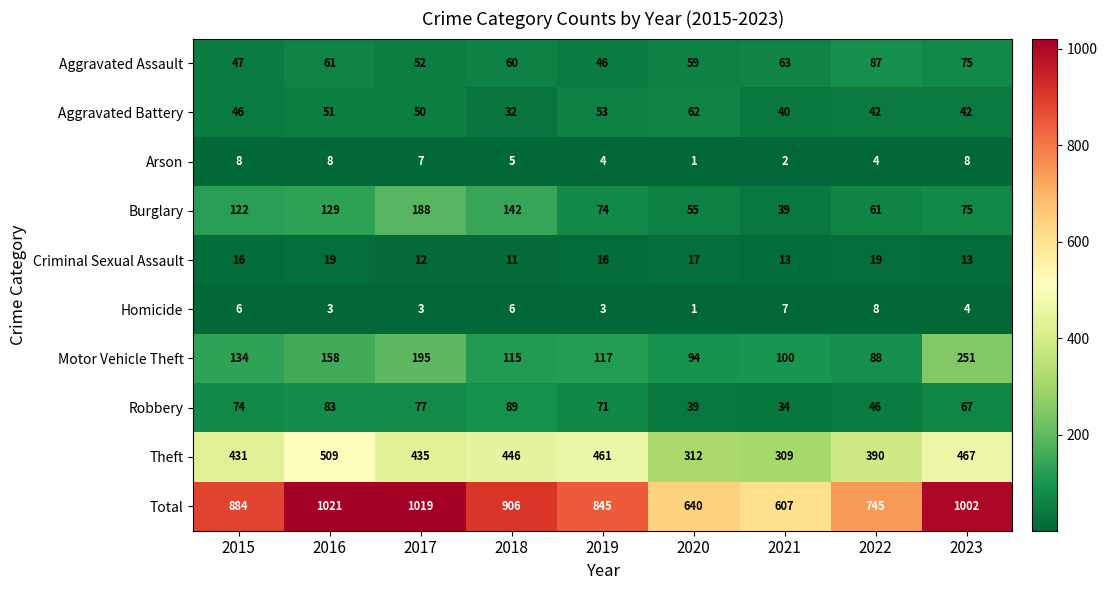

What is the average value of the Motor Vehicle Theft series?

139